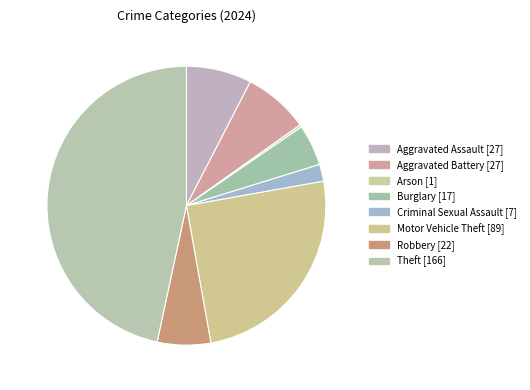

How many slices are in this pie chart?

8